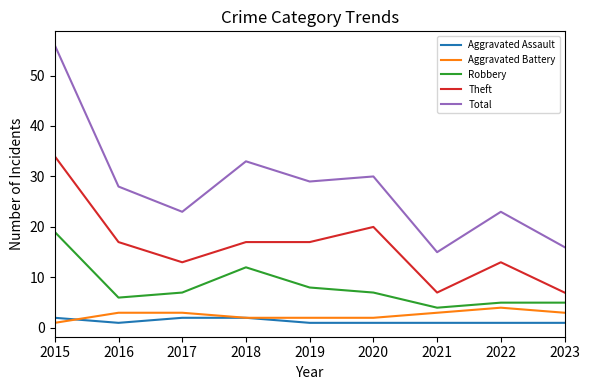

True or false: Aggravated Assault and Total cross at least once.

False